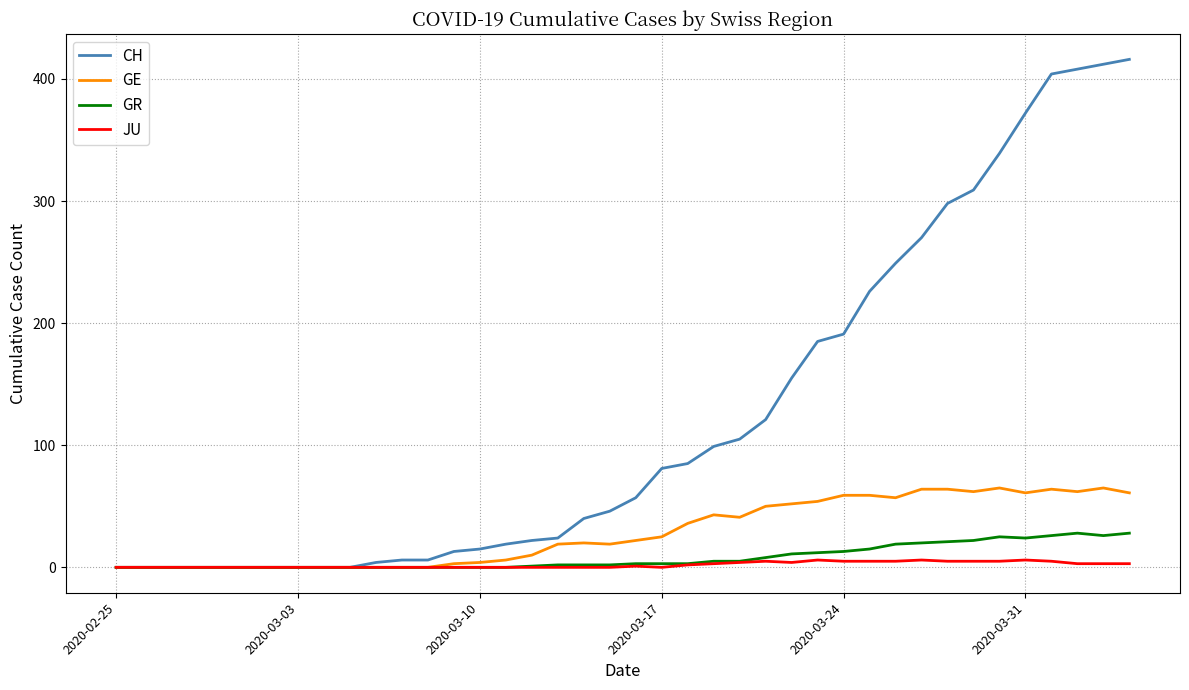

Which series has the largest range (max minus min)?

CH